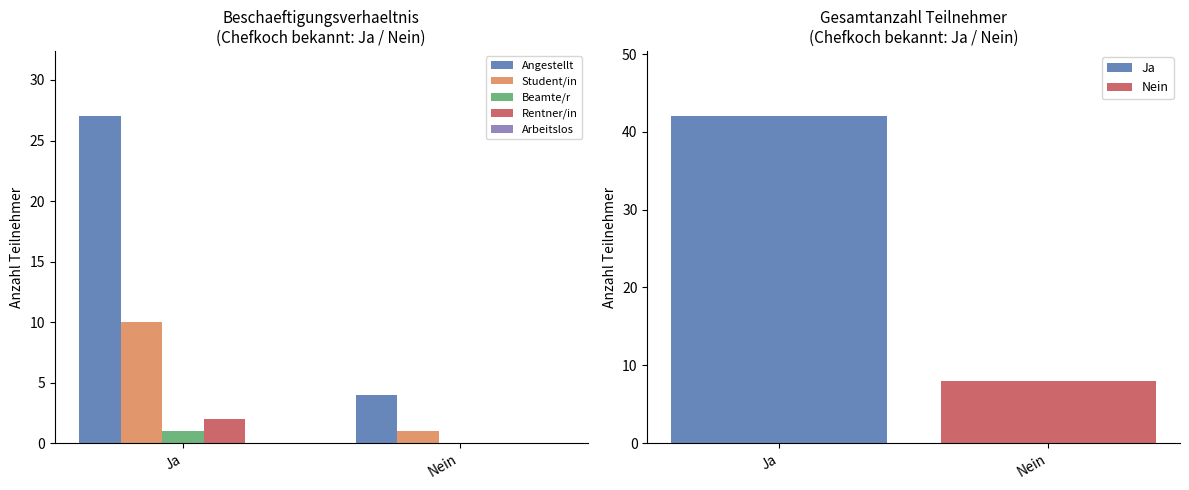

Between Ja and Nein, which series saw the biggest shift?

Angestellt